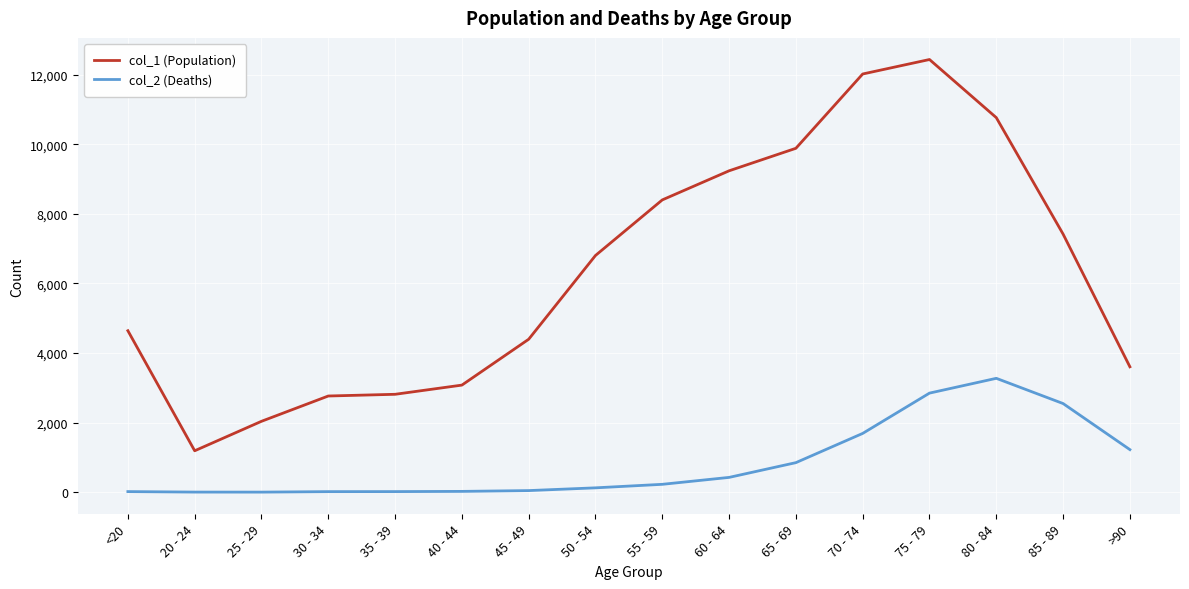

The value of col_1 (Population) at >90 is 2158. True or false?

False